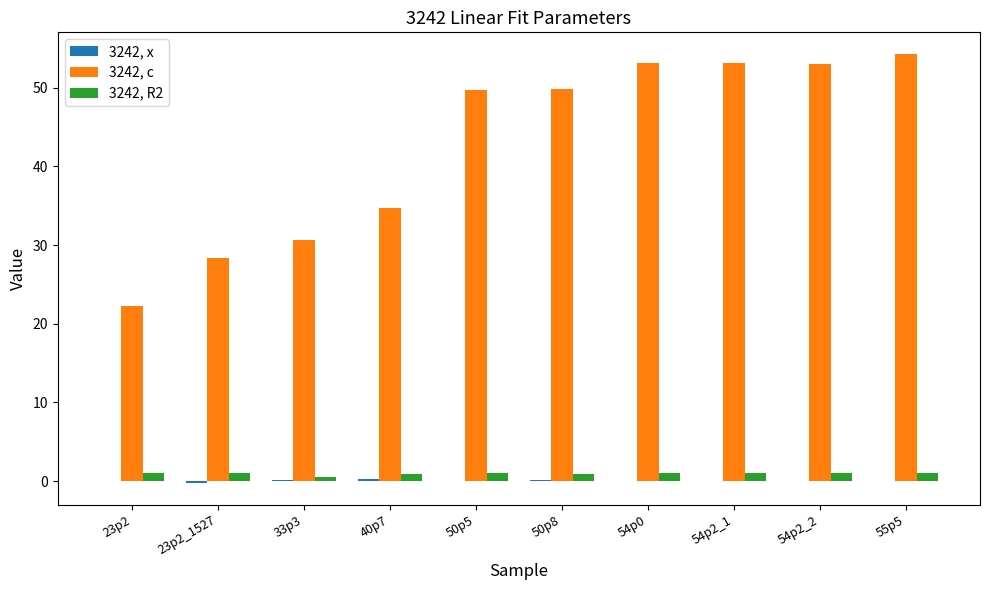

How many groups of bars are there?

10